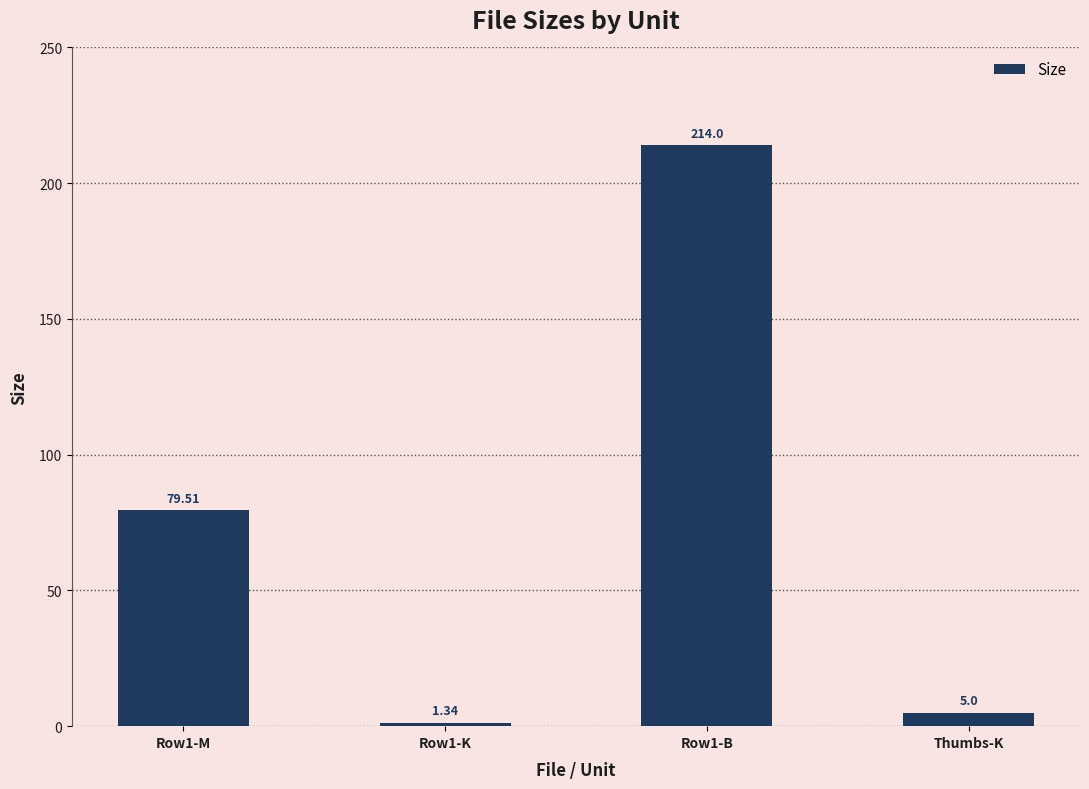

What is the value of the 4th bar from the left?

5.0